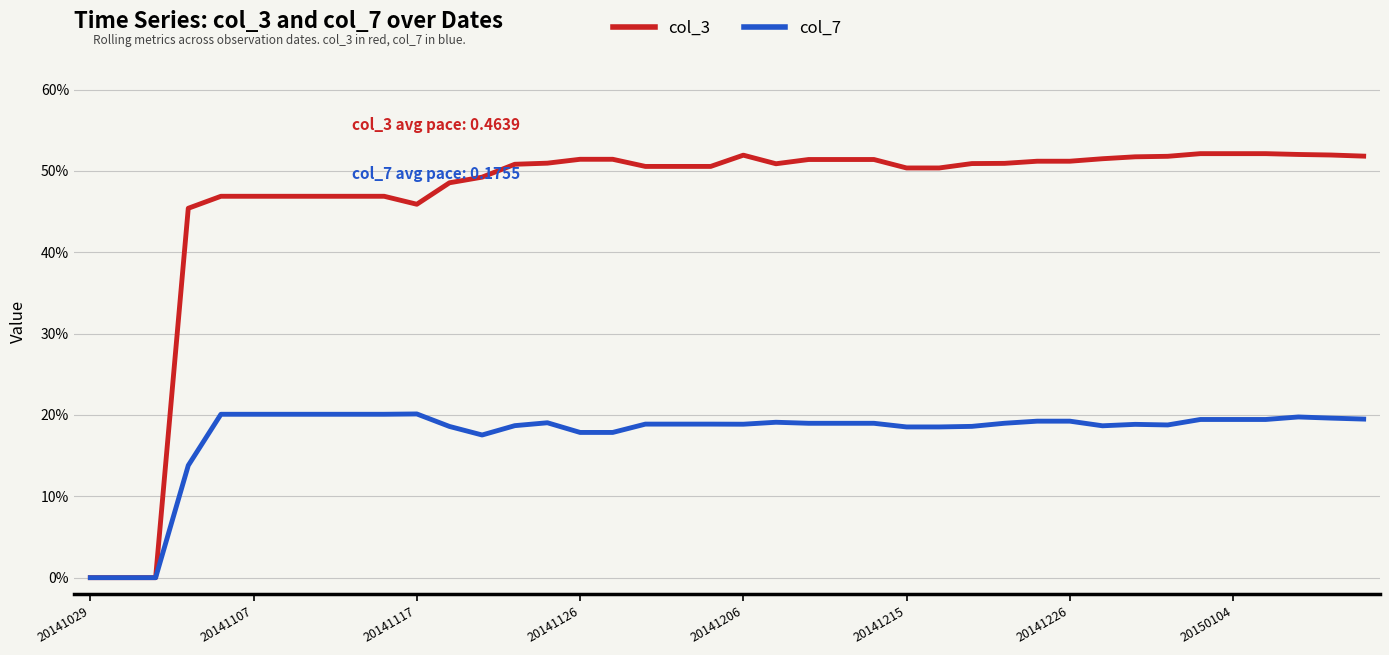

Does the chart display data point markers on the line(s)?

No